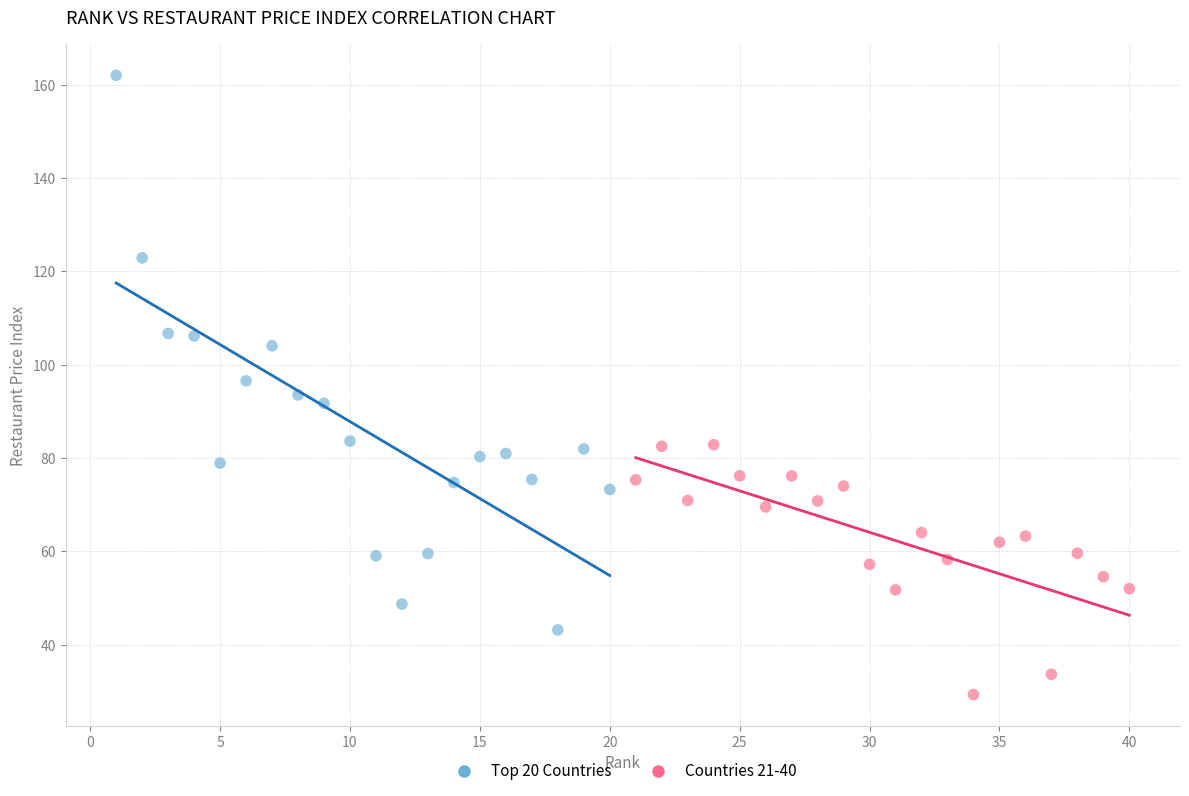

What are all the series names shown in the legend?

Top 20 Countries, Countries 21-40